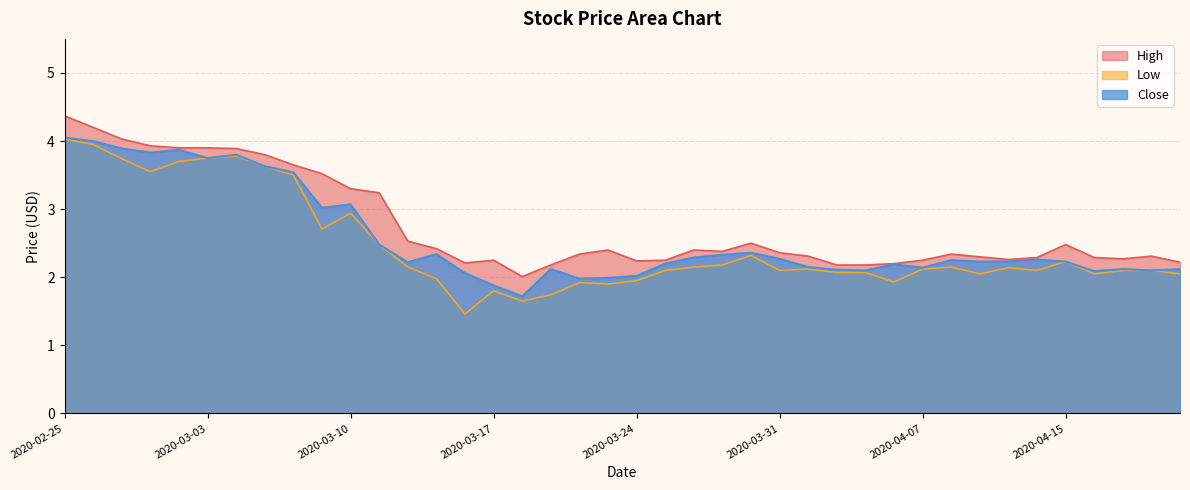

What are all the series names shown in the legend?

High, Low, Close